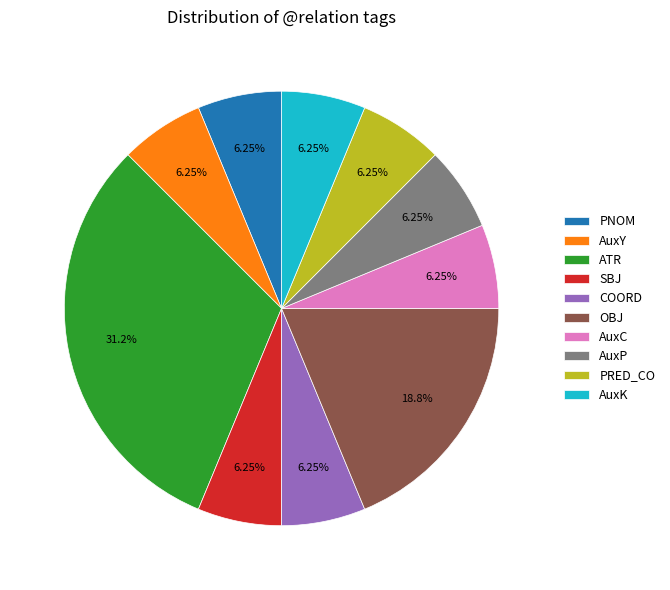

To the nearest percent, what is the difference between the largest and smallest slice percentages?

25%